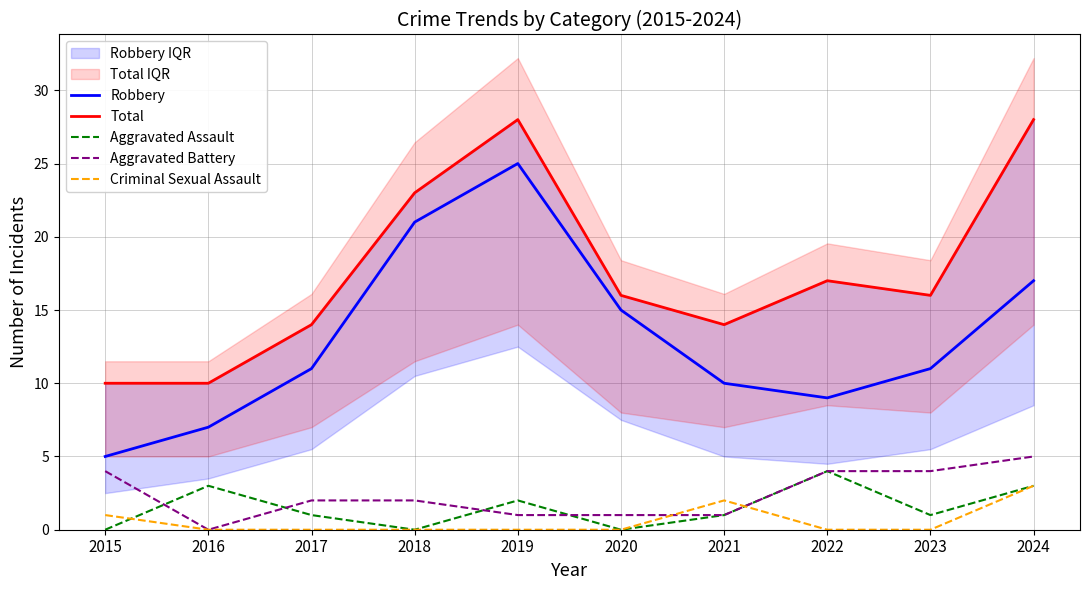

Where does the Robbery series first go above 11?

2018